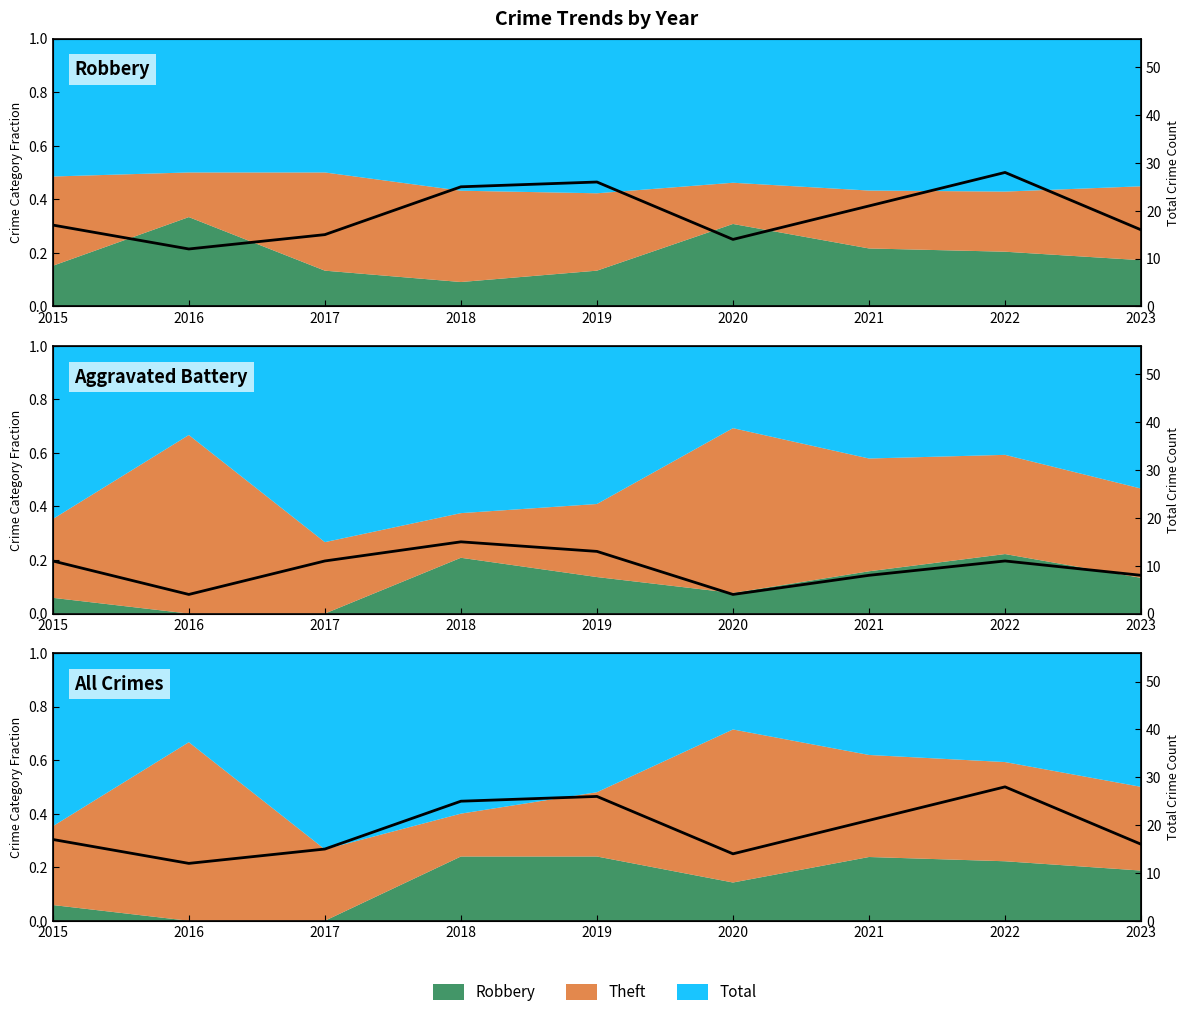

Count the number of categories in the chart.

9